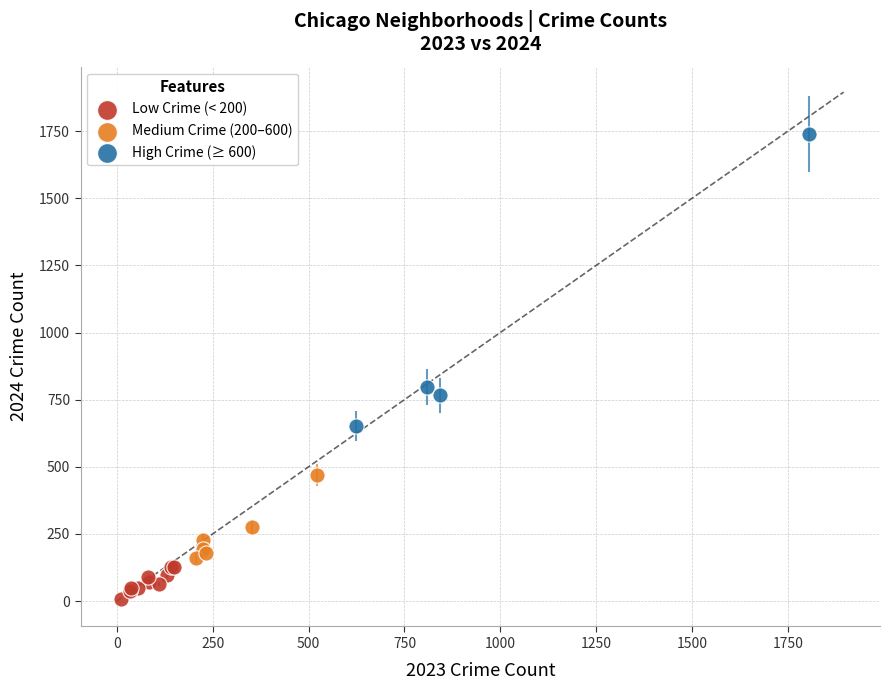

Which series has the widest spread of Y values?

High Crime (≥ 600)